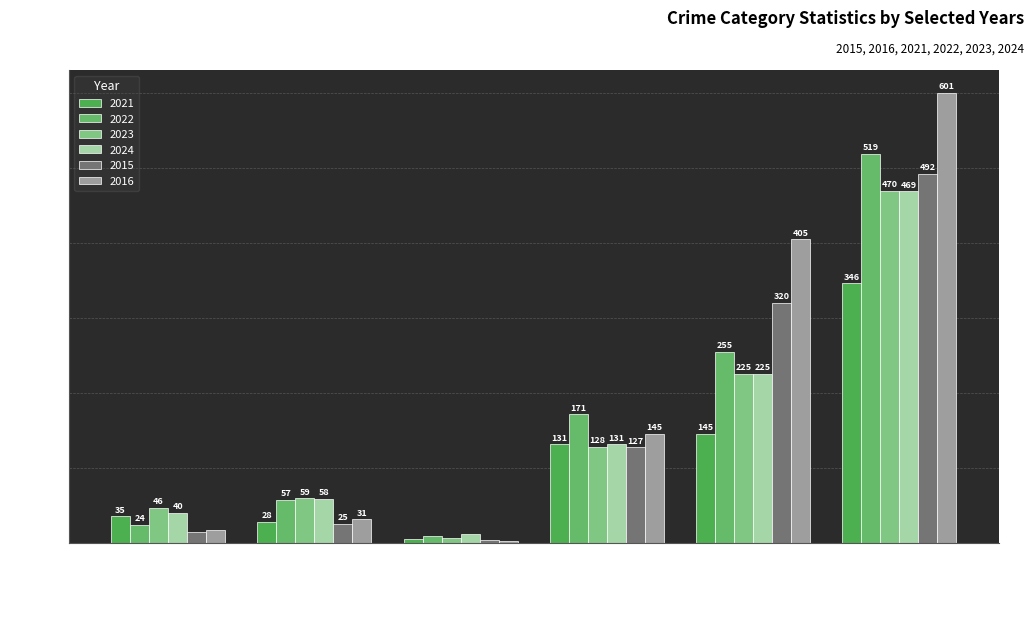

What is the difference between the maximum and minimum values in the 2021 series?

341